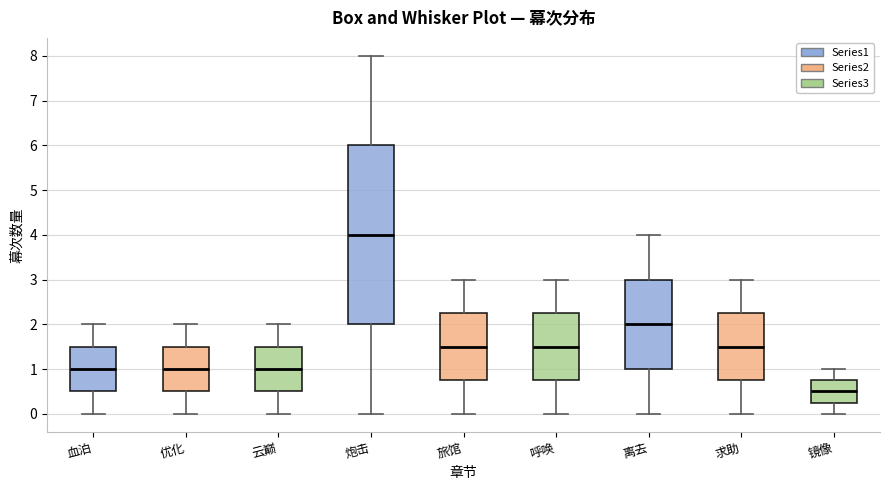

Which box has the lowest median line?

镜像